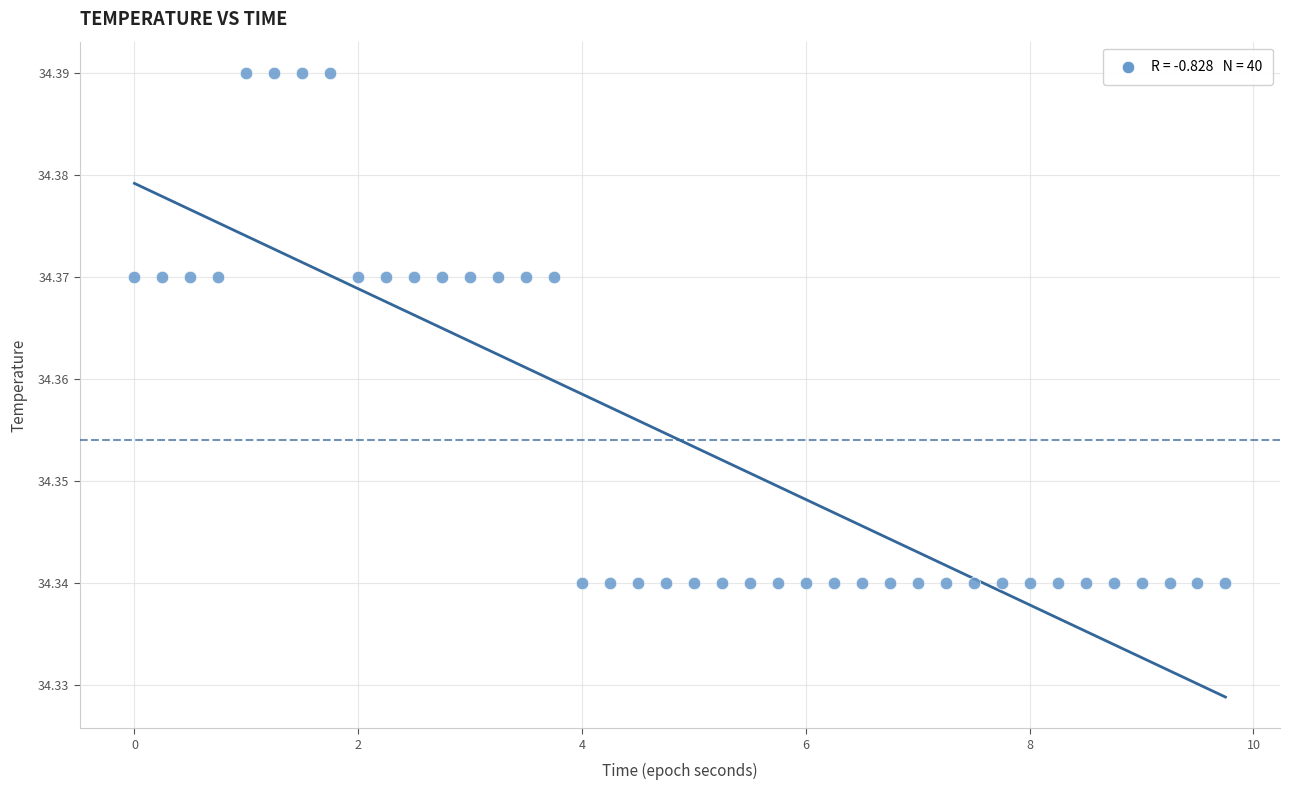

What is the range of X values (max minus min)?

9.8